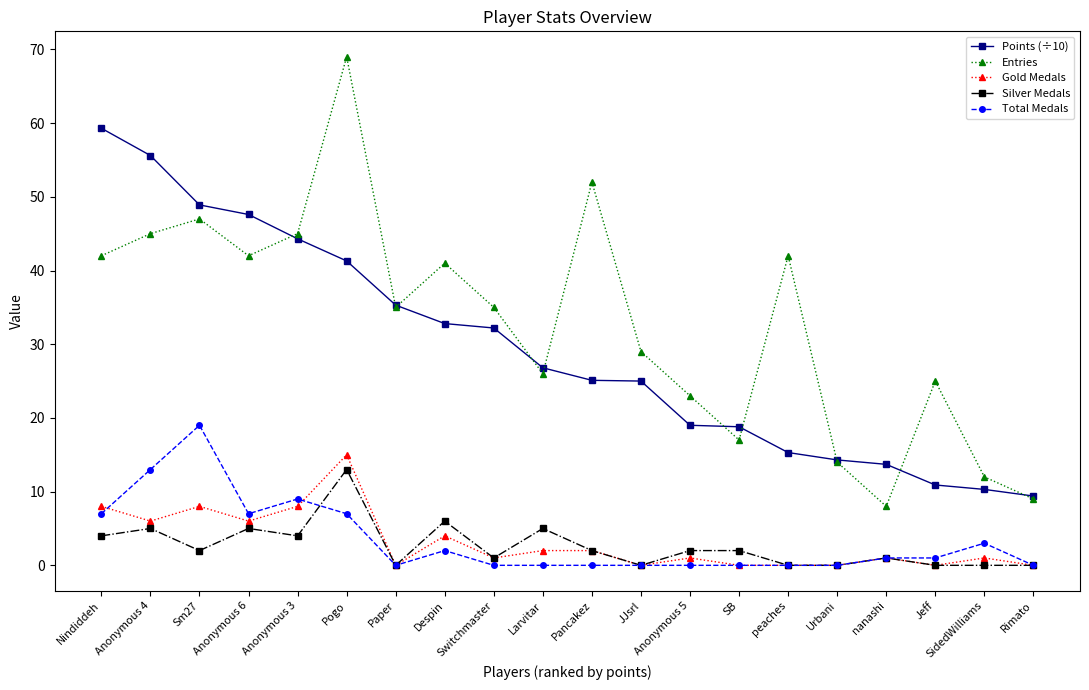

Where is the first local maximum for Entries?

Sm27